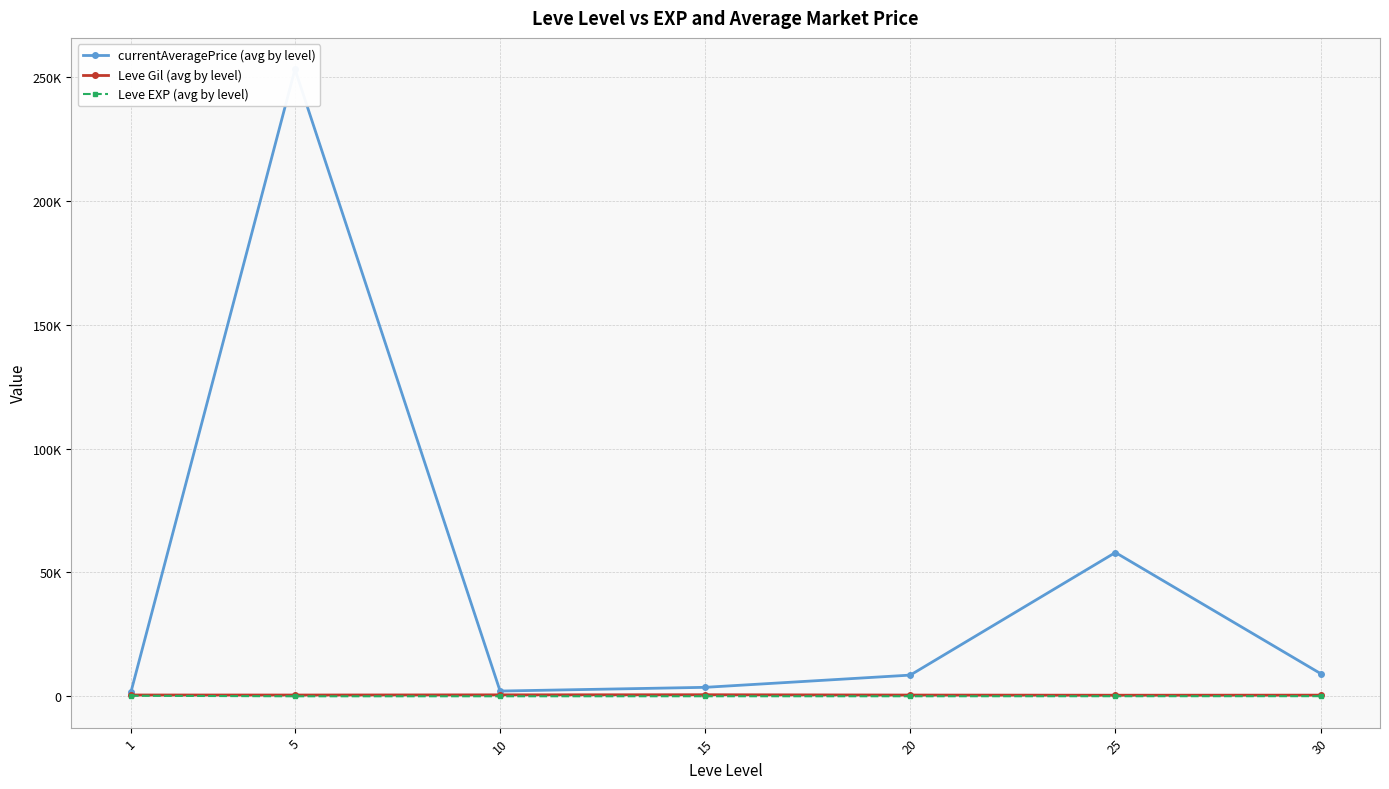

Where is Leve EXP (avg by level) nearest to the value 107?

30